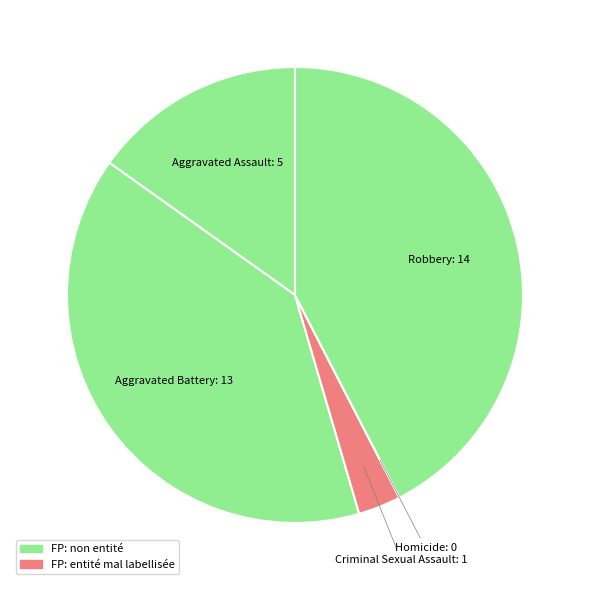

Which has a higher value, Aggravated Battery or Robbery?

Robbery